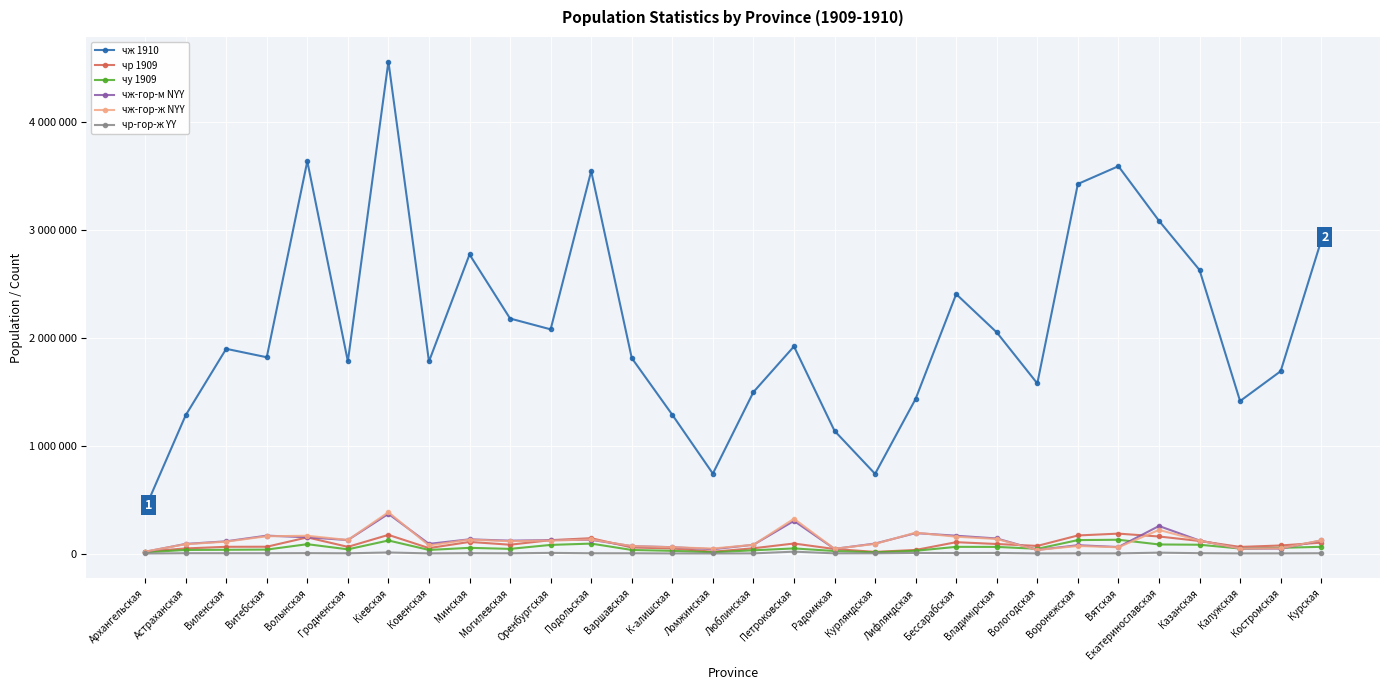

Does the chart have visible grid lines?

Yes